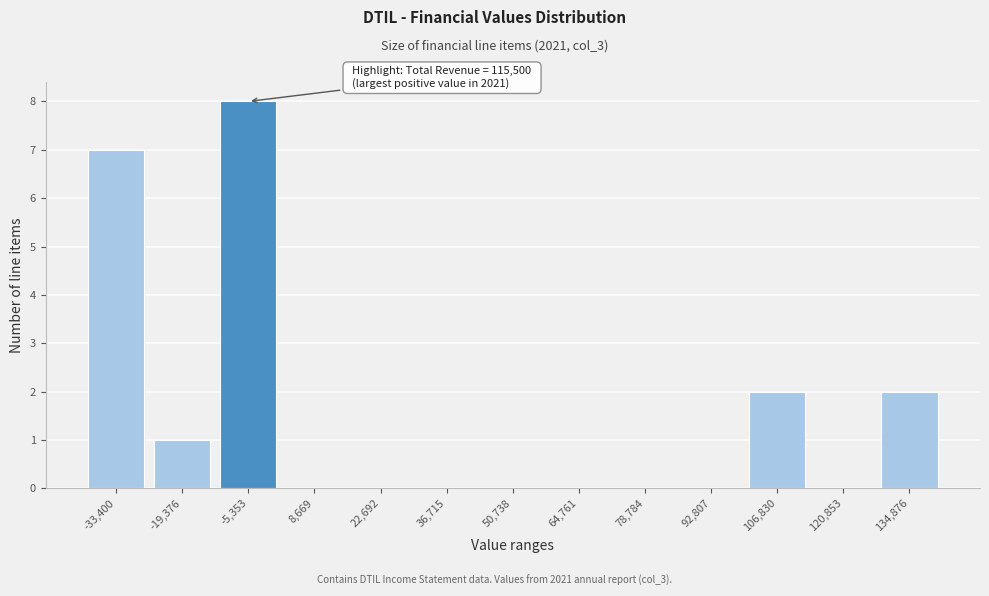

Reading right to left, transcribe all the data shown in this chart.

134,876=2	120,853=0	106,830=2	92,807=0	78,784=0	64,761=0	50,738=0	36,715=0	22,692=0	8,669=0	-5,353=8	-19,376=1	-33,400=7